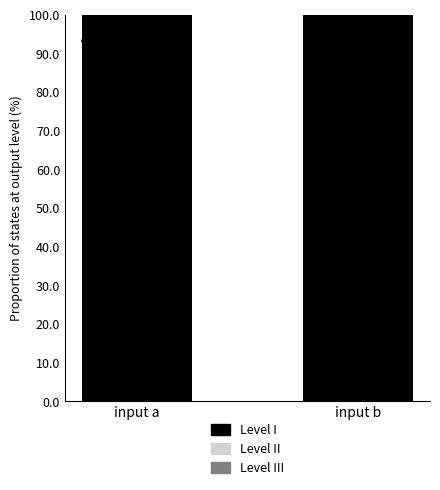

List the labels in order of Level I value, largest first.

input a, input b